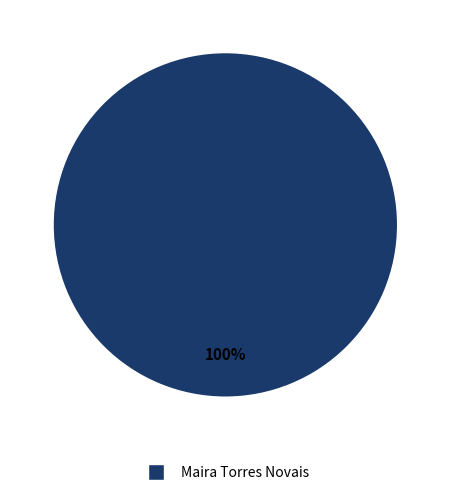

Does any single category account for the majority?

Yes